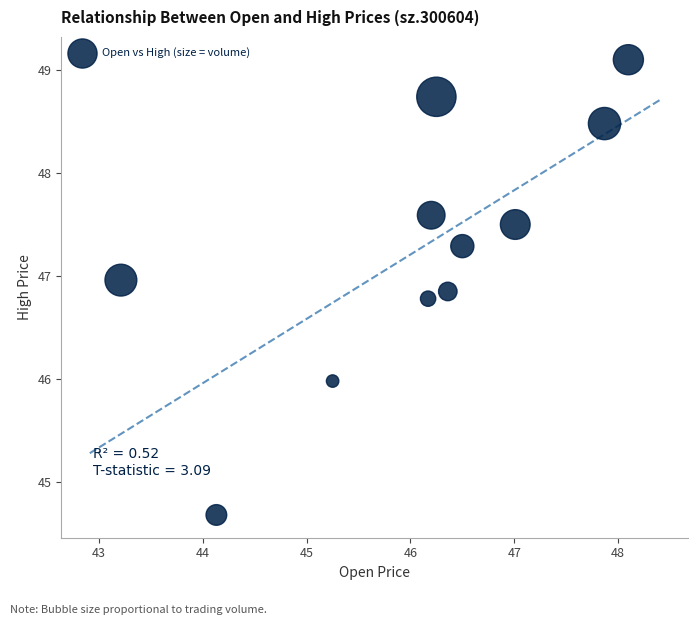

What is the average X value?

46.1